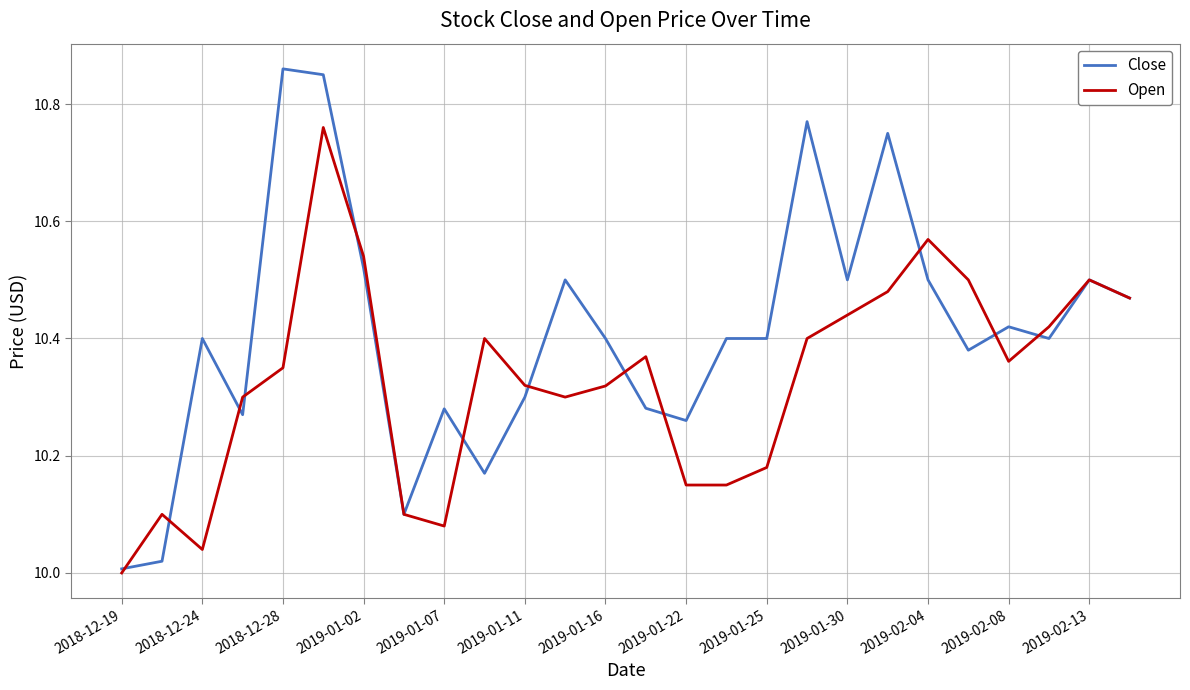

Rank the series by their average value, from lowest to highest.

Open, Close